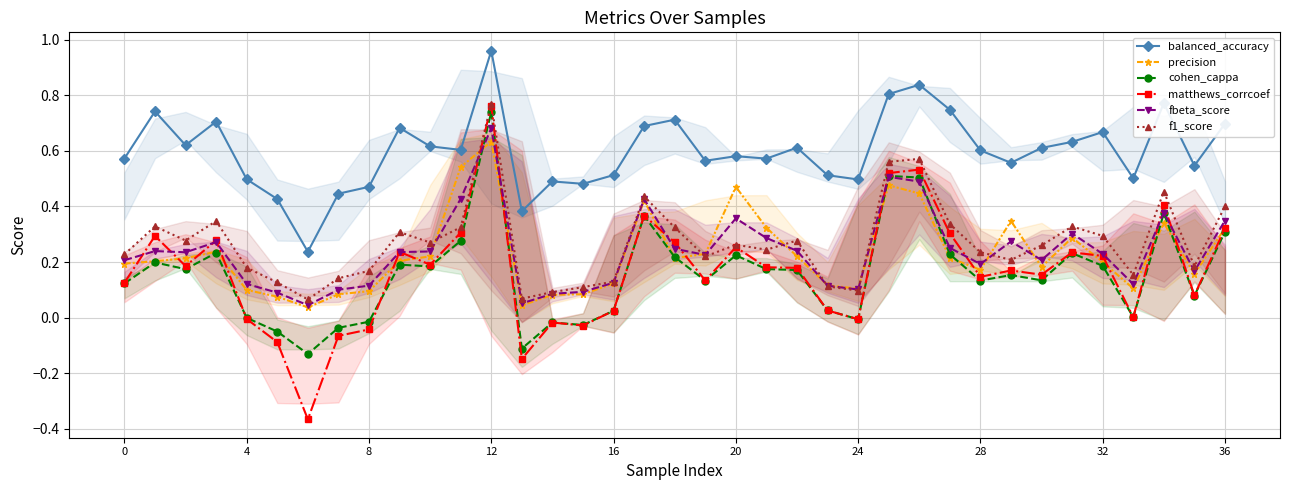

True or false: f1_score and cohen_cappa intersect in this chart.

False